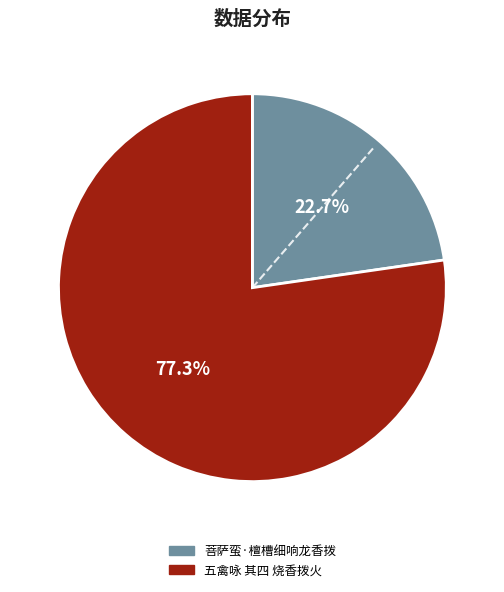

To the nearest percent, what is the difference between the largest and smallest slice percentages?

55%